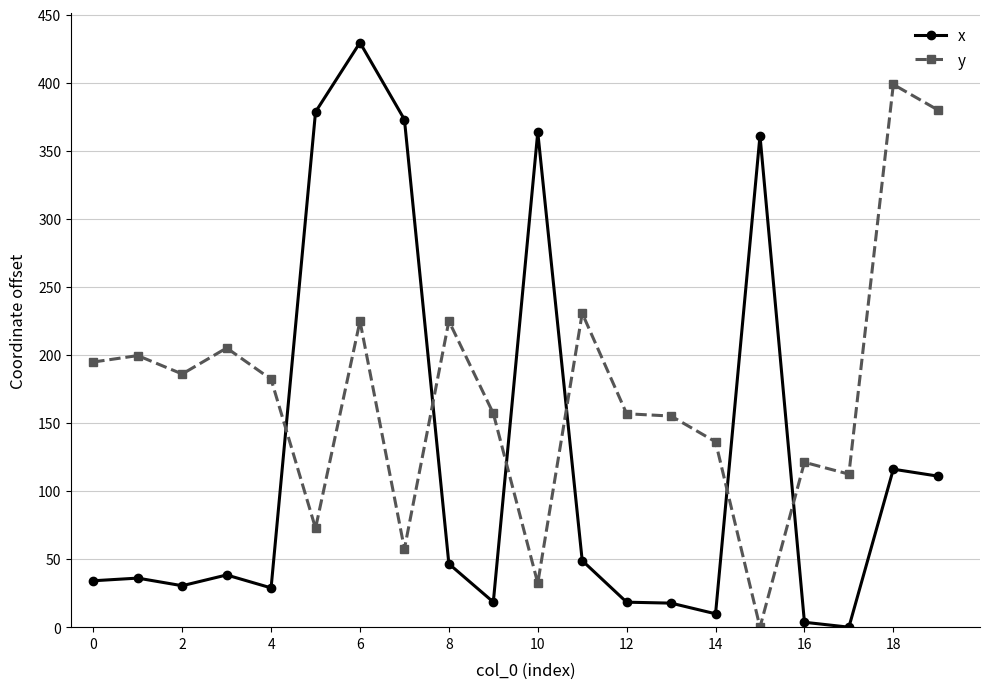

In y, how many points are lower than both neighbors (excluding endpoints)?

6